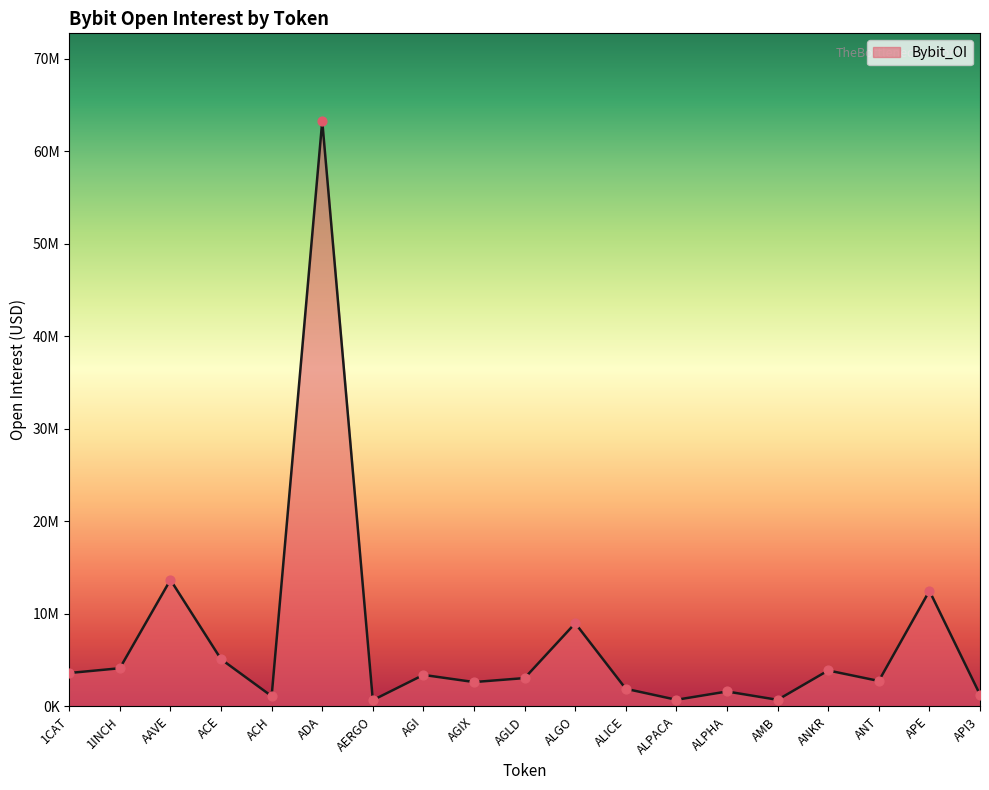

Does the chart have visible grid lines?

No